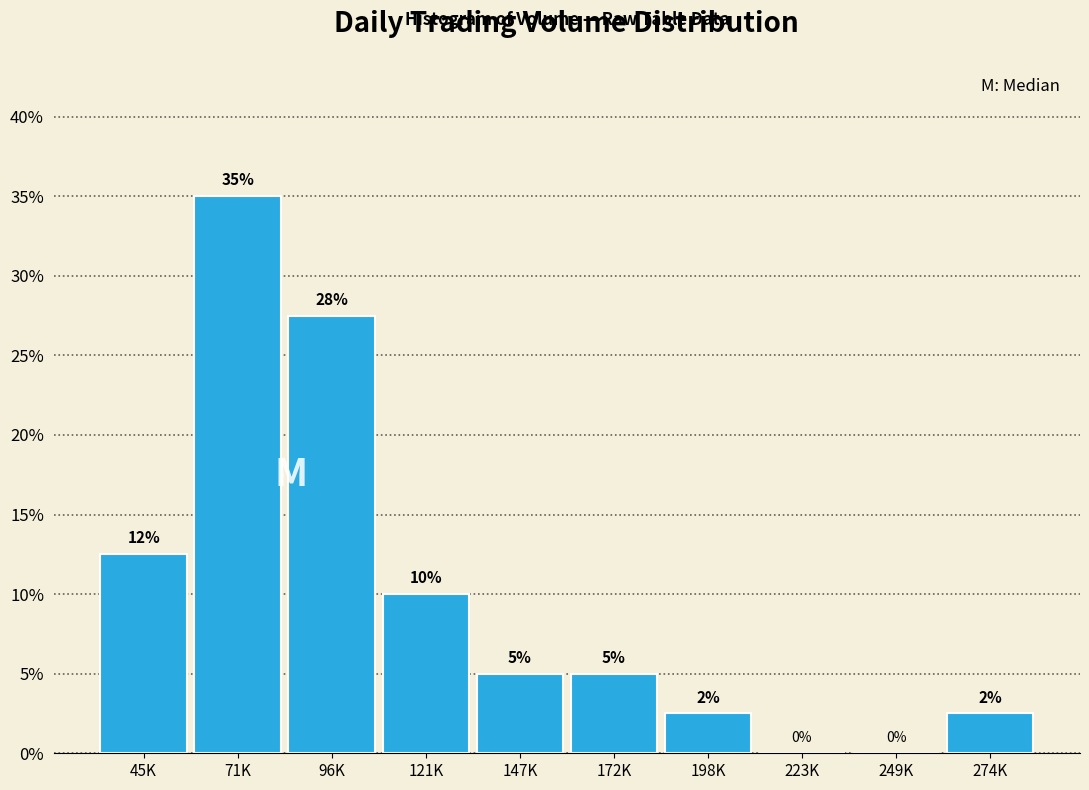

Read the value at 147K.

5.0